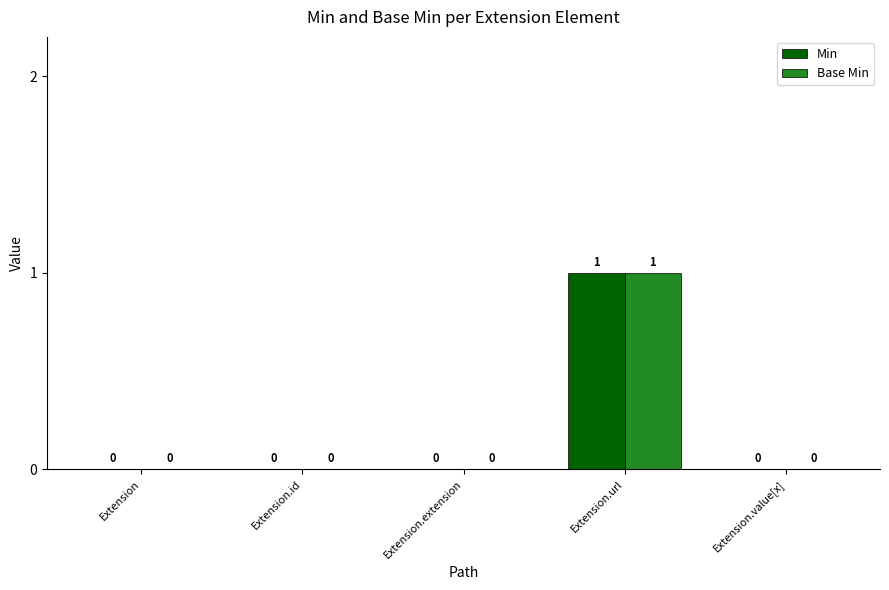

Are the bars horizontal?

No